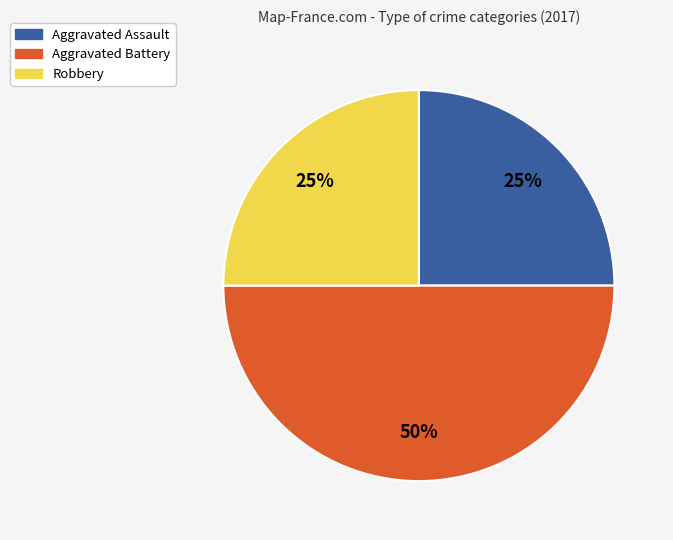

To the nearest percent, what is the difference between the largest and smallest slice percentages?

25%